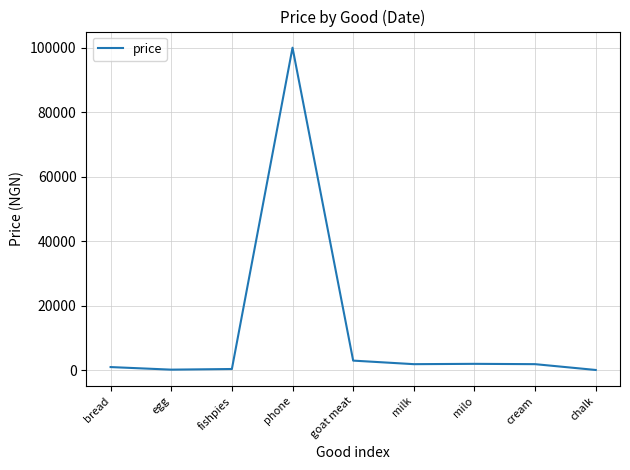

At which category does the chart reach its peak across all series?

phone